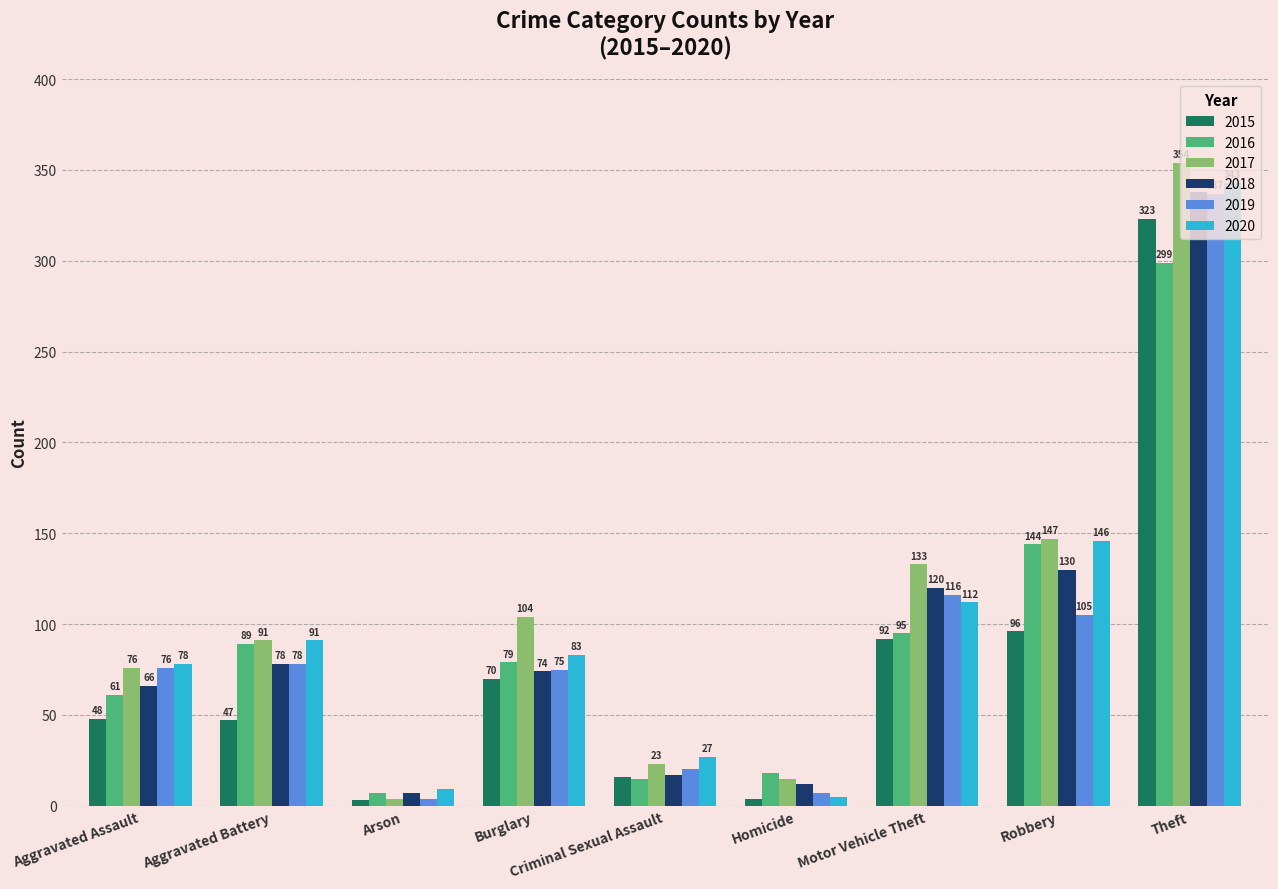

Read the 2018 value at Aggravated Battery.

78